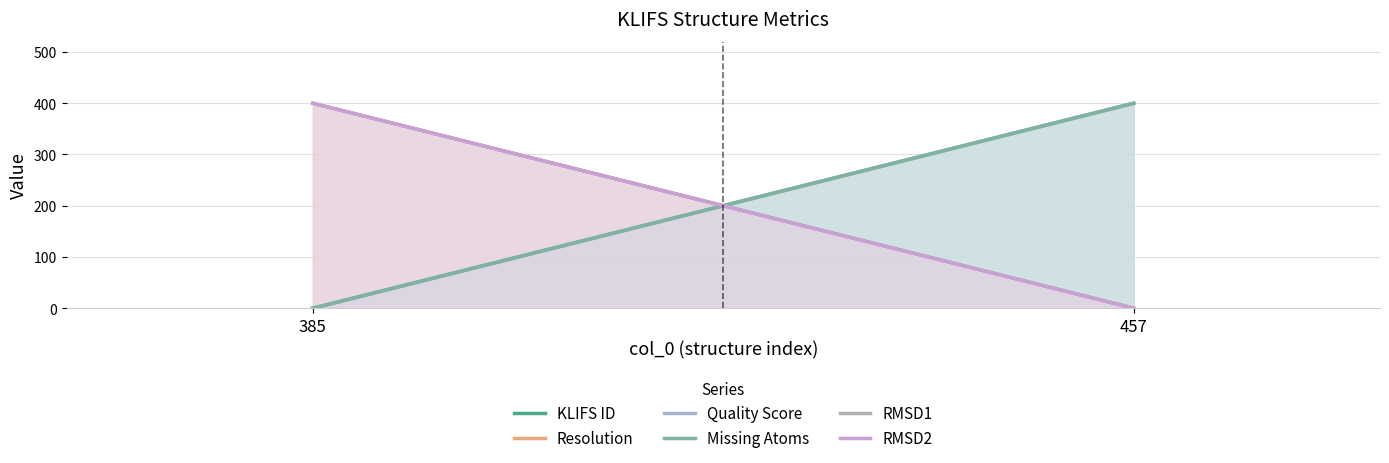

What is the total value across all series at 457?

1200